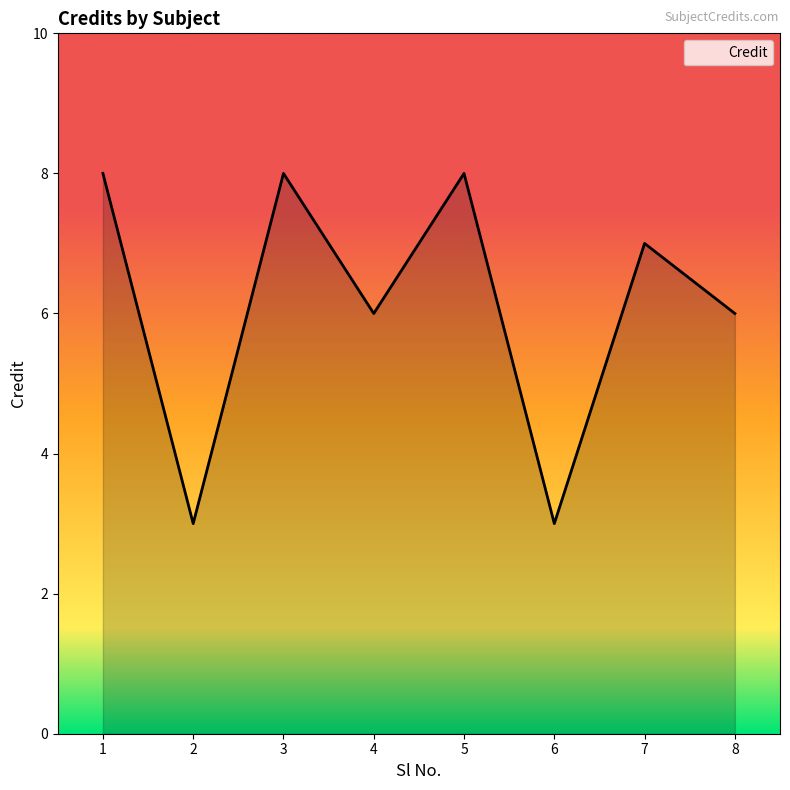

At which label does the data first exceed 7?

1